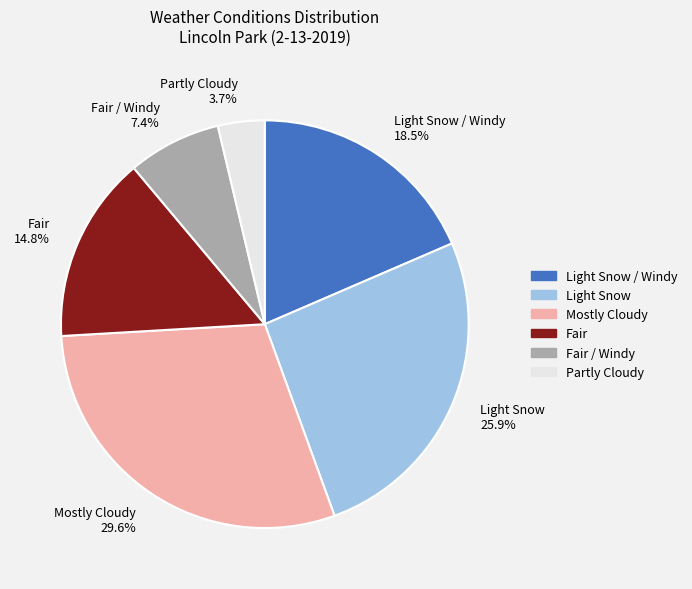

How many segments does this pie chart have?

6